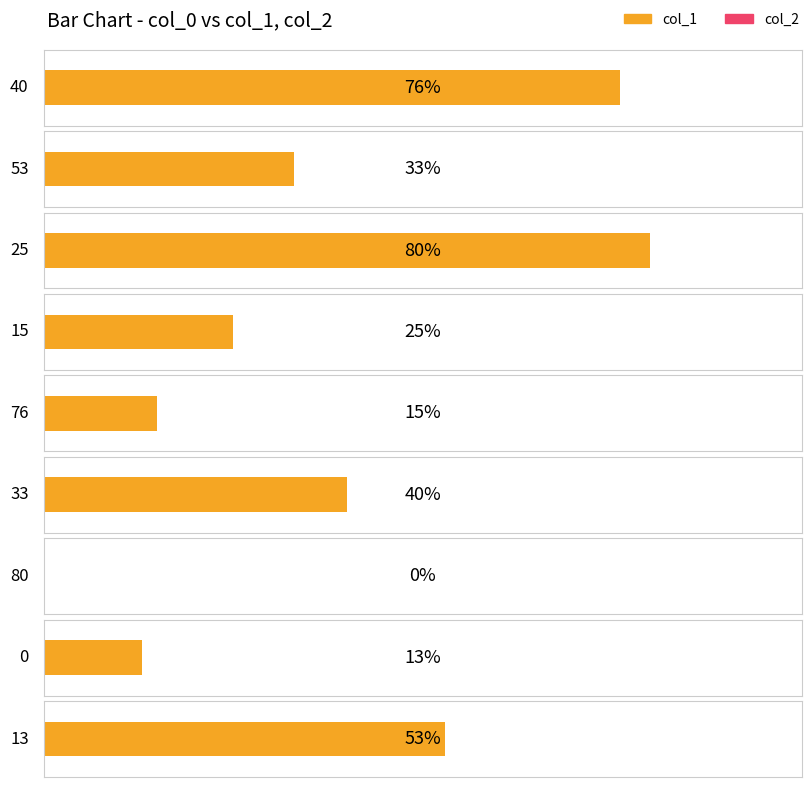

What is the label of the 1st bar from the right?

13